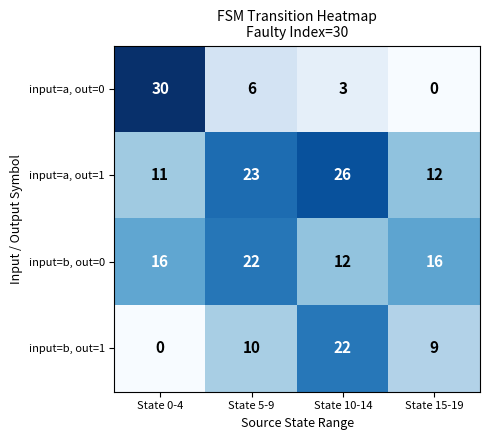

What is the difference between the input=a, out=0 values at State 5-9 and State 10-14?

3